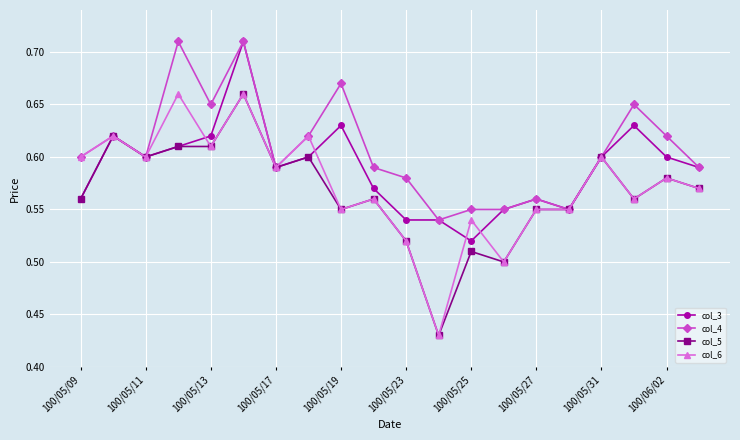

At how many categories does at least one series exceed 0?

20